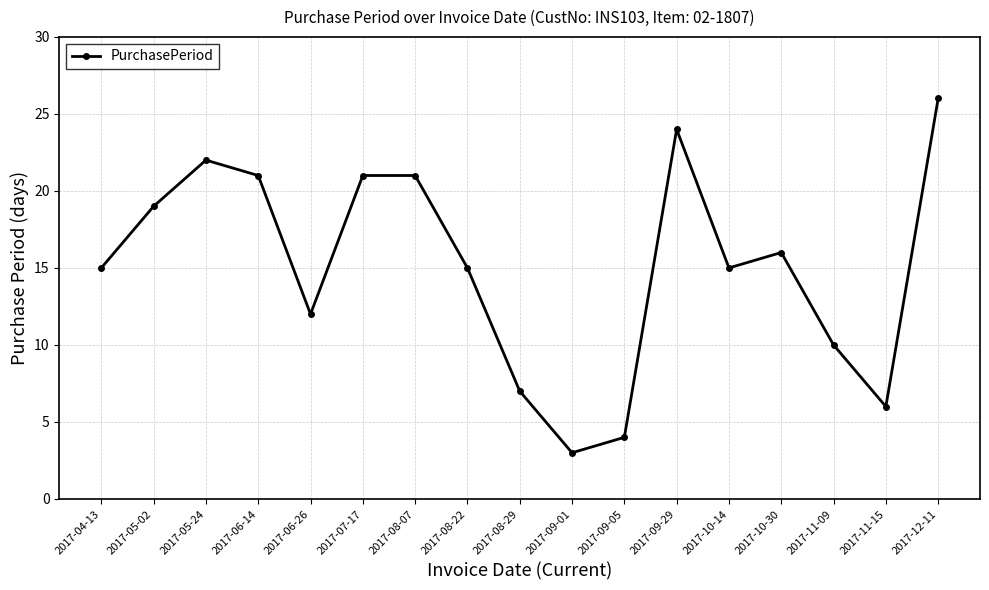

Reading right to left, what are all the values shown in this chart?

2017-12-11=26	2017-11-15=6	2017-11-09=10	2017-10-30=16	2017-10-14=15	2017-09-29=24	2017-09-05=4	2017-09-01=3	2017-08-29=7	2017-08-22=15	2017-08-07=21	2017-07-17=21	2017-06-26=12	2017-06-14=21	2017-05-24=22	2017-05-02=19	2017-04-13=15